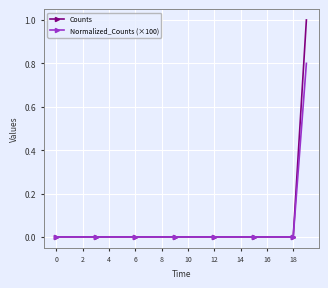

Which series has the widest spread of values?

Counts